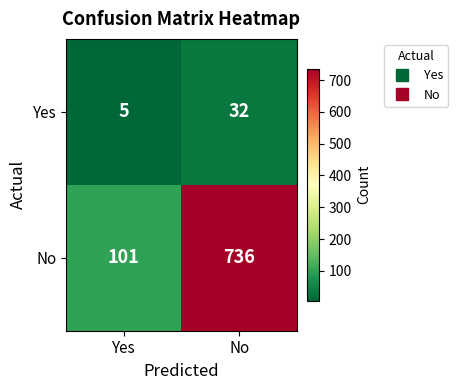

What is the difference between the Yes values at No and Yes?

27